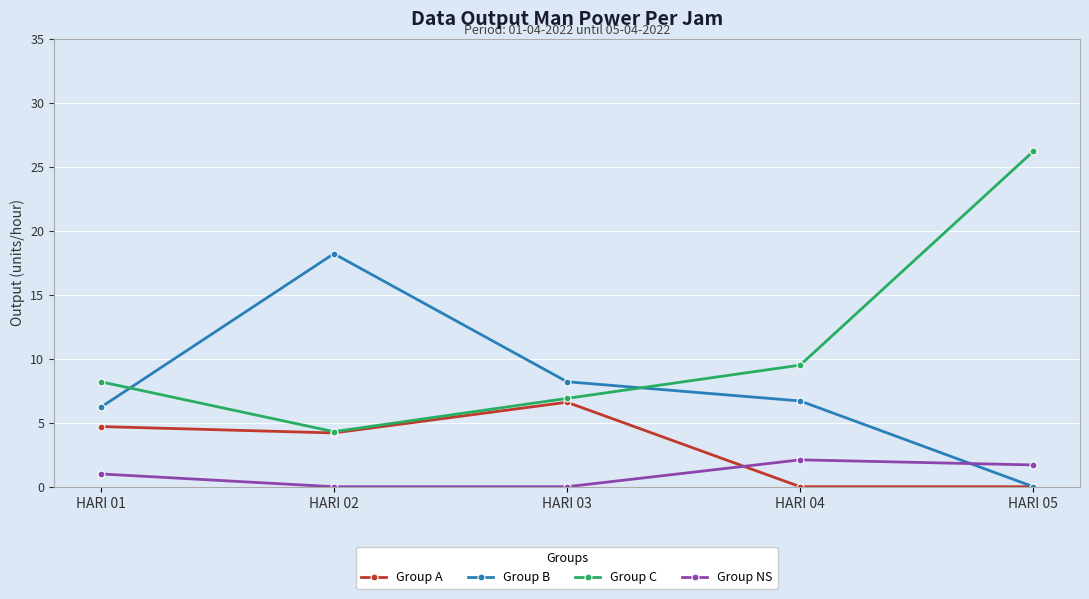

What are all the series names shown in the legend?

Group A, Group B, Group C, Group NS